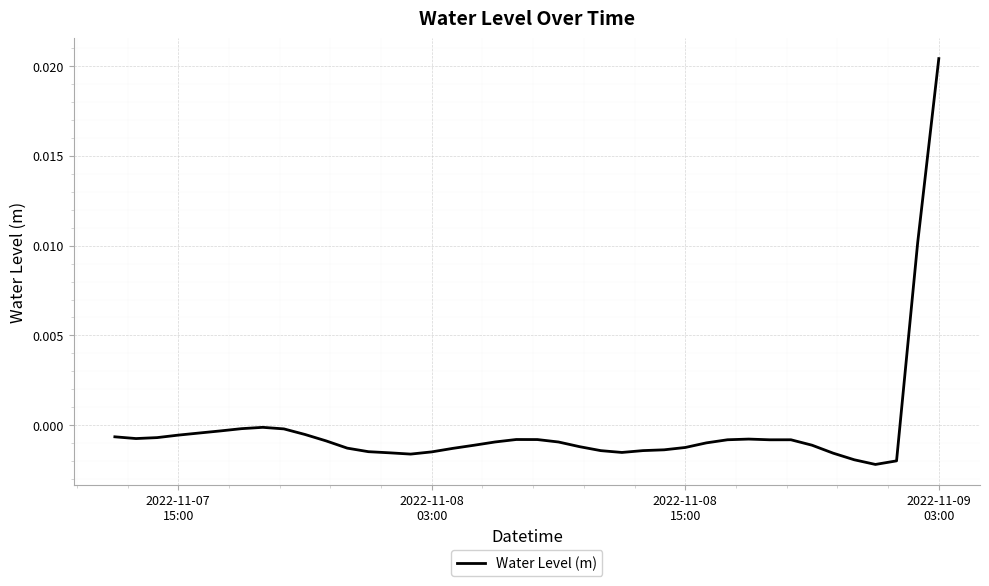

How many lines are shown in the chart?

1